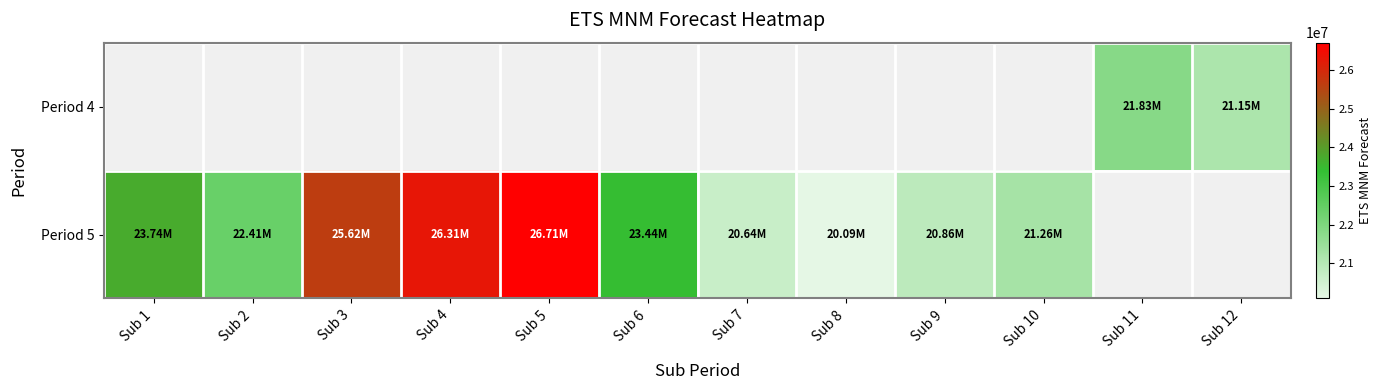

What is the difference between the maximum and minimum values in the Period 5 series?

6618822.1